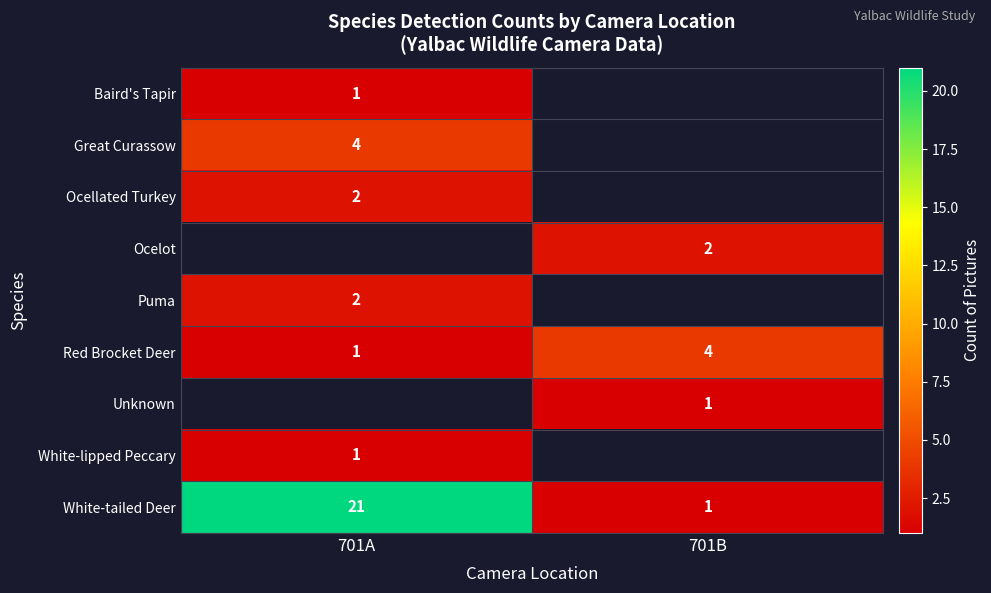

What is the maximum value shown in the chart?

21.0